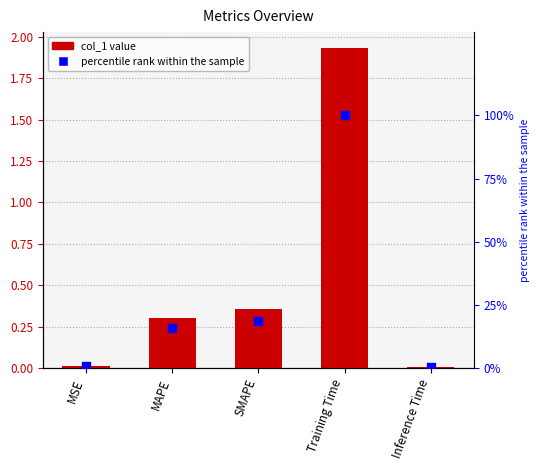

Is the value of col_1 at Training Time greater than the value of percentile rank within the sample at SMAPE?

No